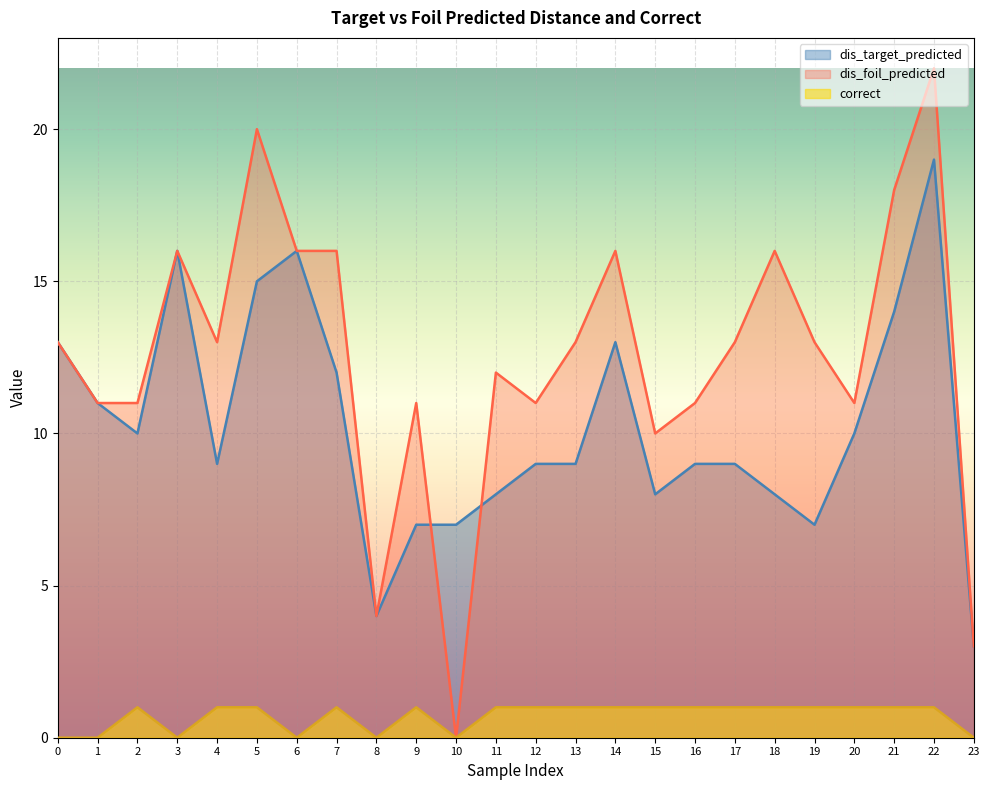

At which category does dis_target_predicted reach its first local valley?

2